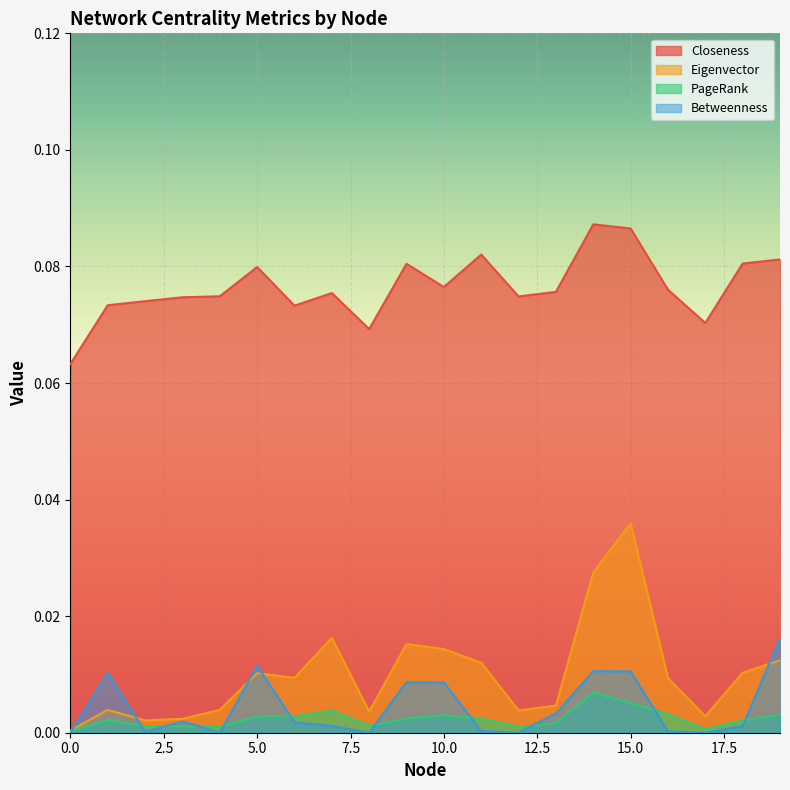

Which series has the largest total across all categories?

Closeness